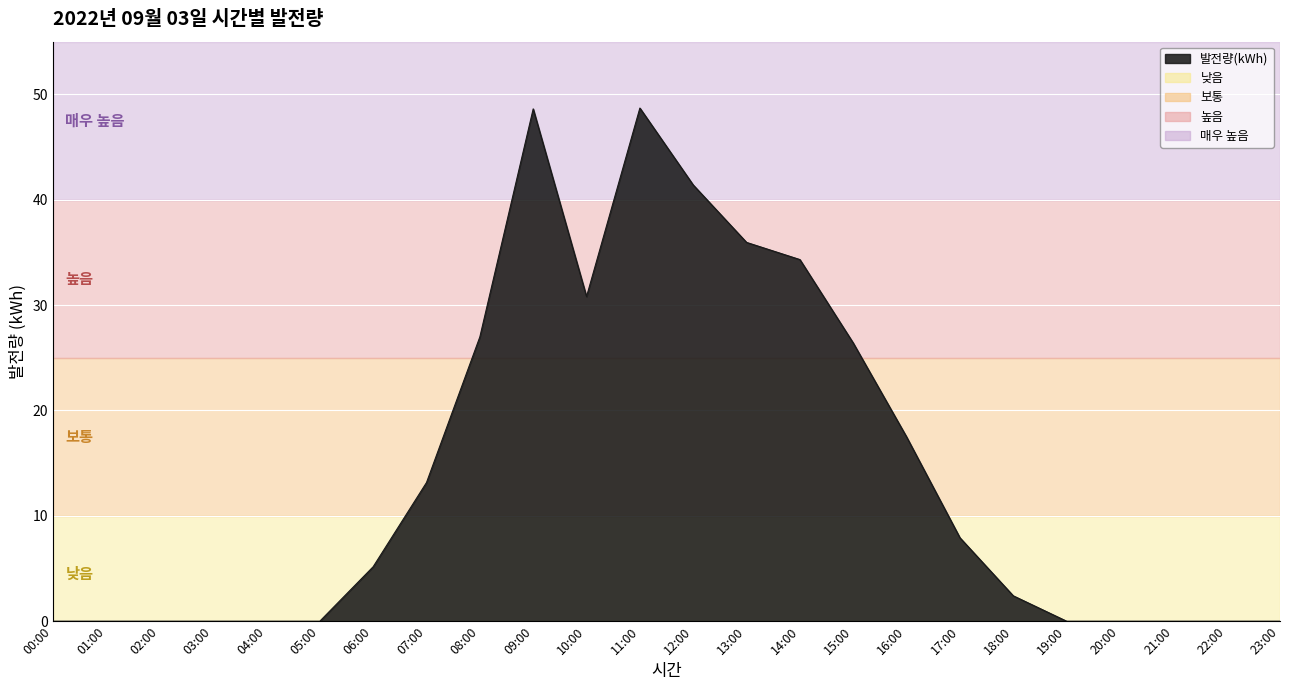

What is the change in value from 04:00 to 12:00?

+41.4